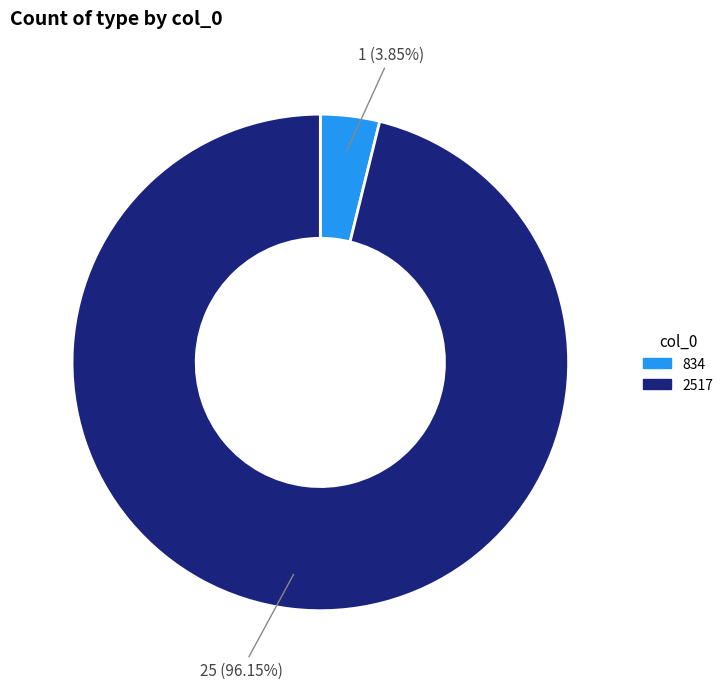

To the nearest percent, what is the combined percentage of 834 and 2517?

100%